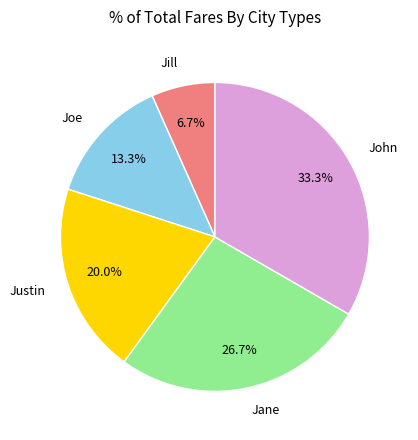

Does Justin account for over 50% of the chart?

No